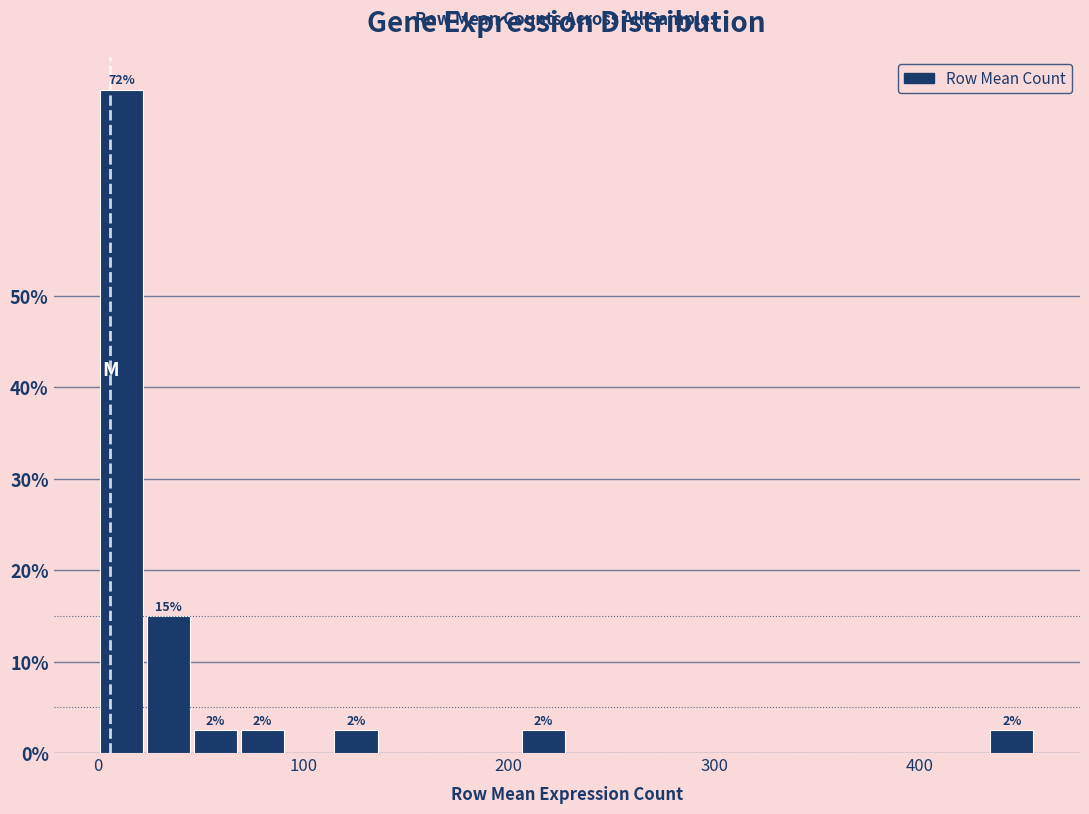

Around what value on the x-axis is the tallest bar? Give the approximate position of its centre, as read against the axis.

10